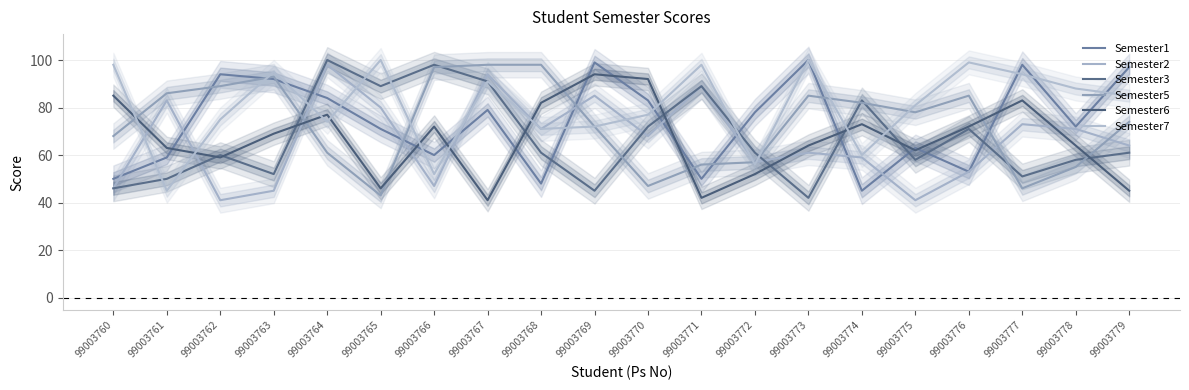

Which series ends up on top after the final intersection of Semester6 and Semester3?

Semester3